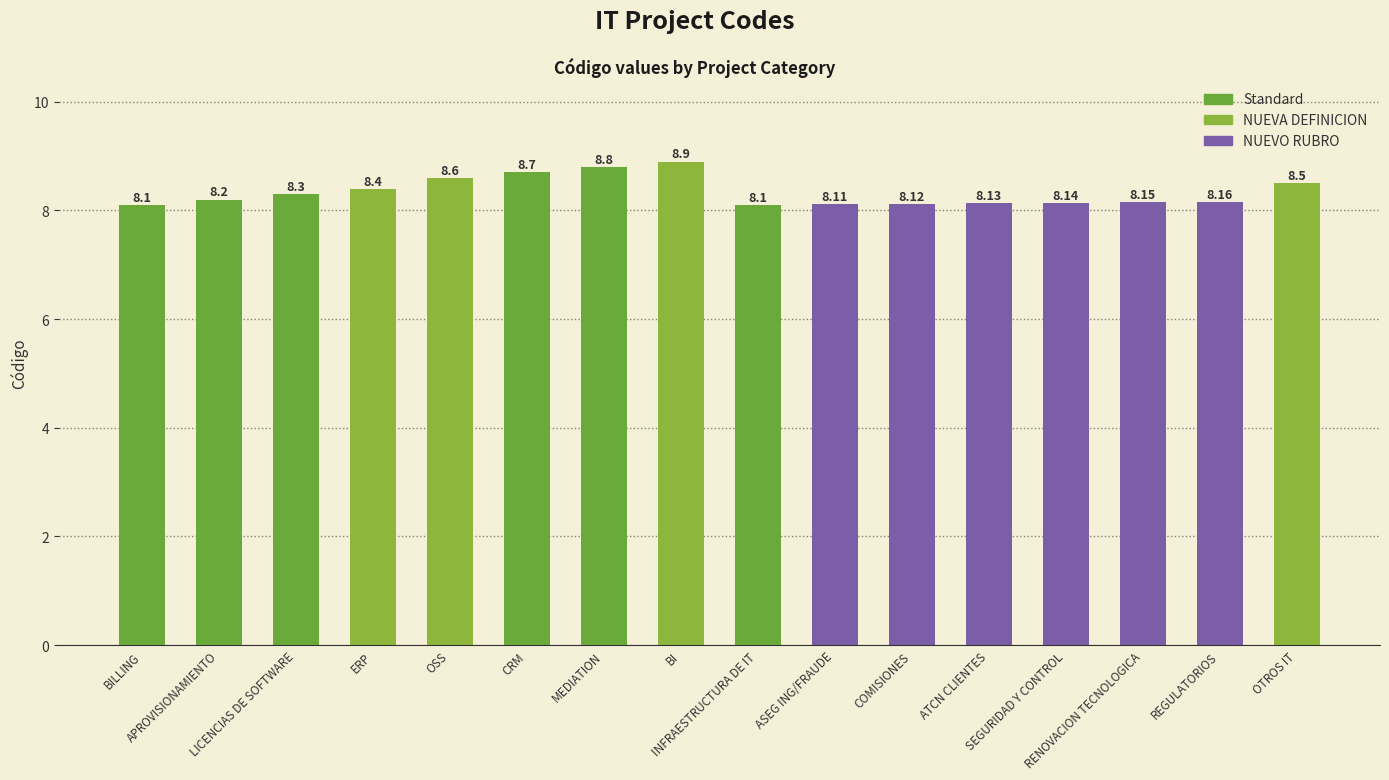

What is the change in value from LICENCIAS DE SOFTWARE to INFRAESTRUCTURA DE IT?

-0.2